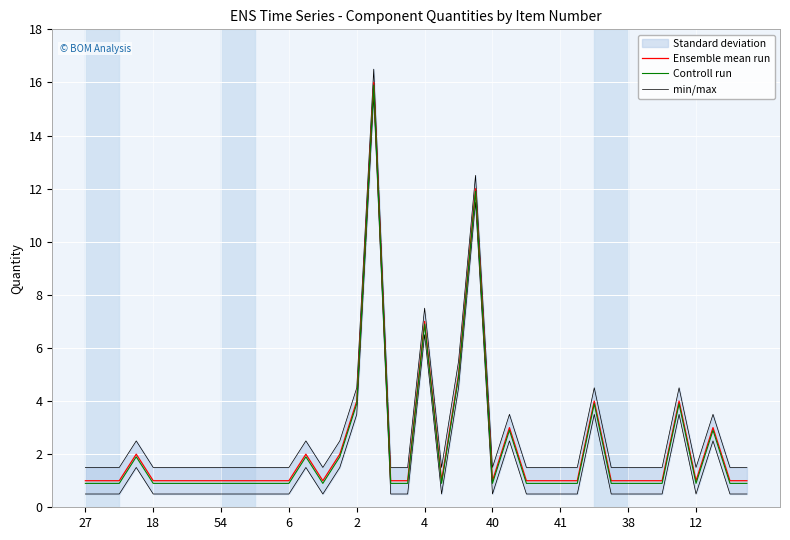

At which category is the sum across all series the highest?

17